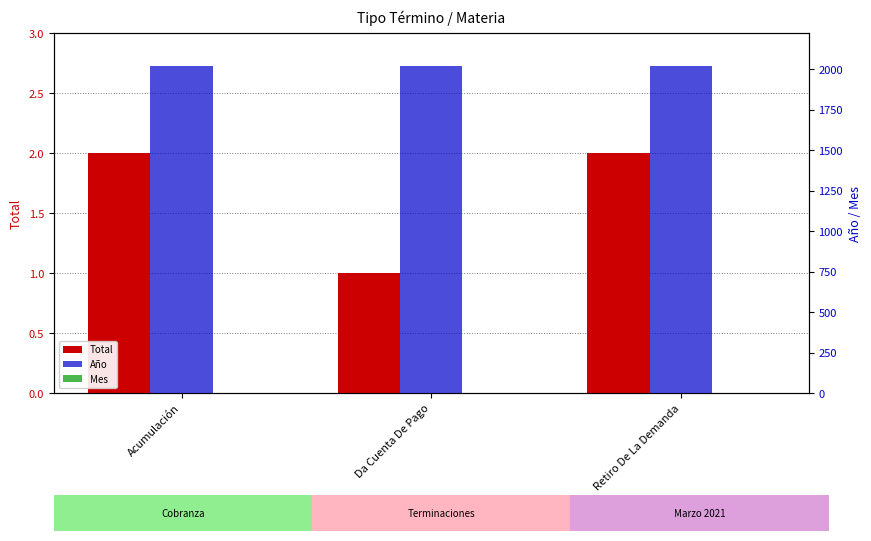

What is the label of the 3rd bar from the left?

Retiro De La Demanda